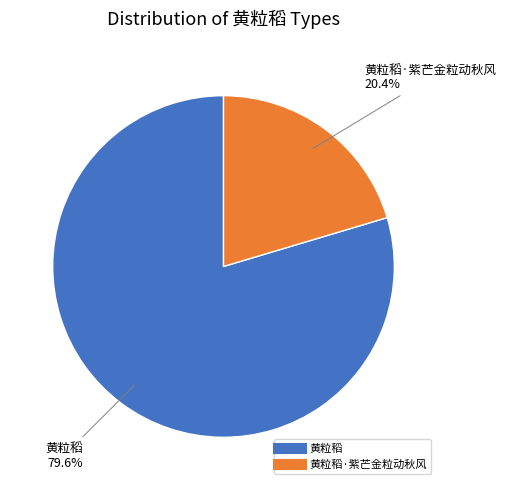

Is there any slice that represents more than half of the pie?

Yes